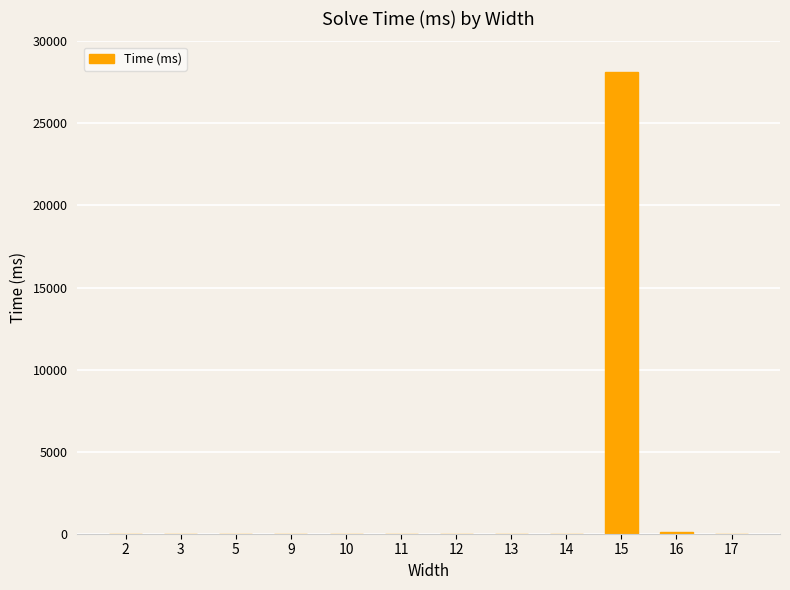

Is it true that the value at 2 is -14923?

False